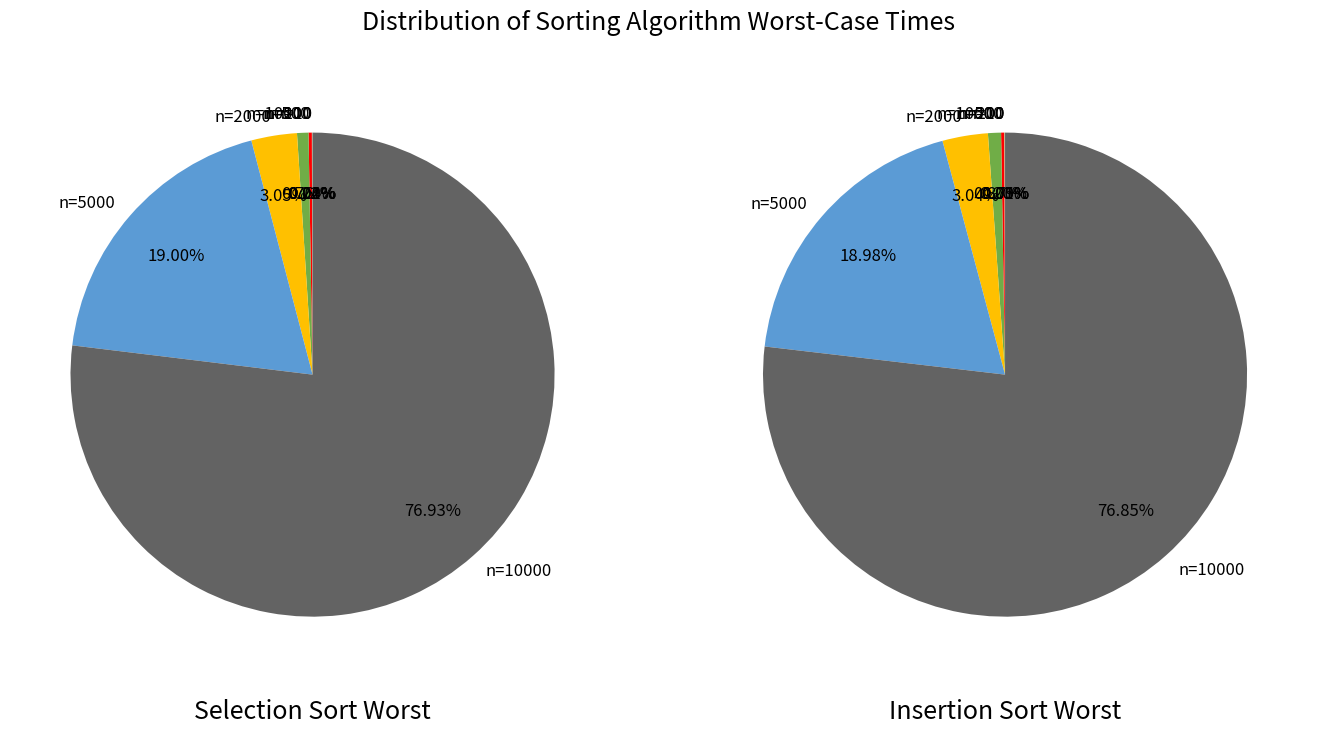

Is there any slice that represents more than half of the pie?

Yes